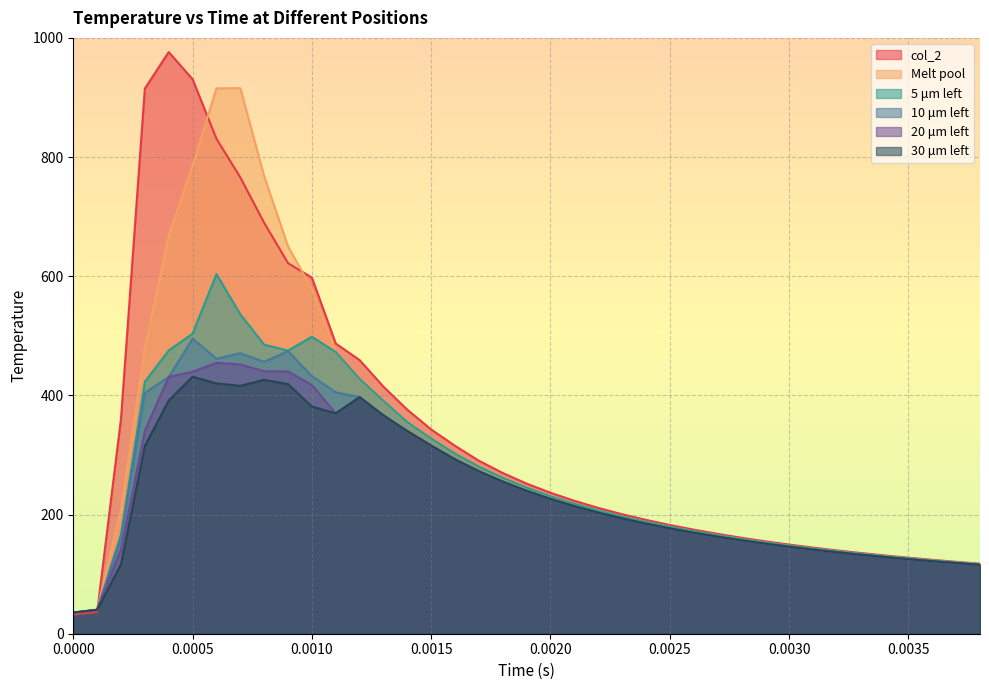

What is the spread (max minus min) of values at 0.0015?

27.0